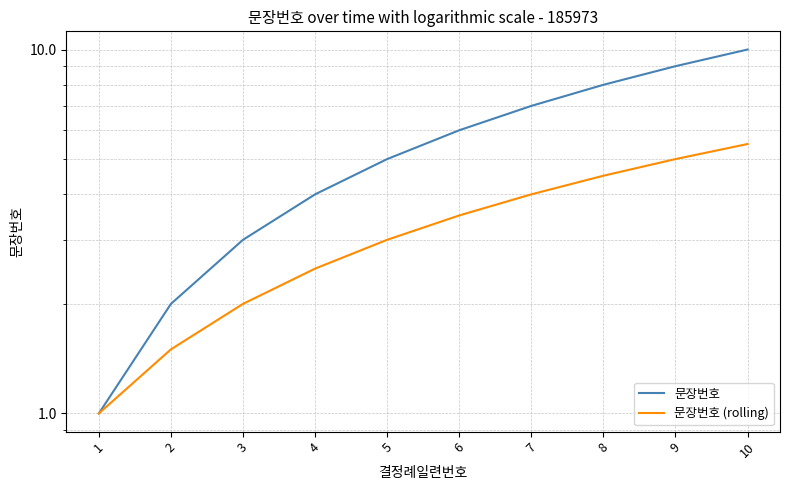

Reading left to right, extract all data points from this chart.

문장번호: 1.0	2.0	3.0	4.0	5.0	6.0	7.0	8.0	9.0	10.0
문장번호 (rolling): 1.0	1.5	2.0	2.5	3.0	3.5	4.0	4.5	5.0	5.5